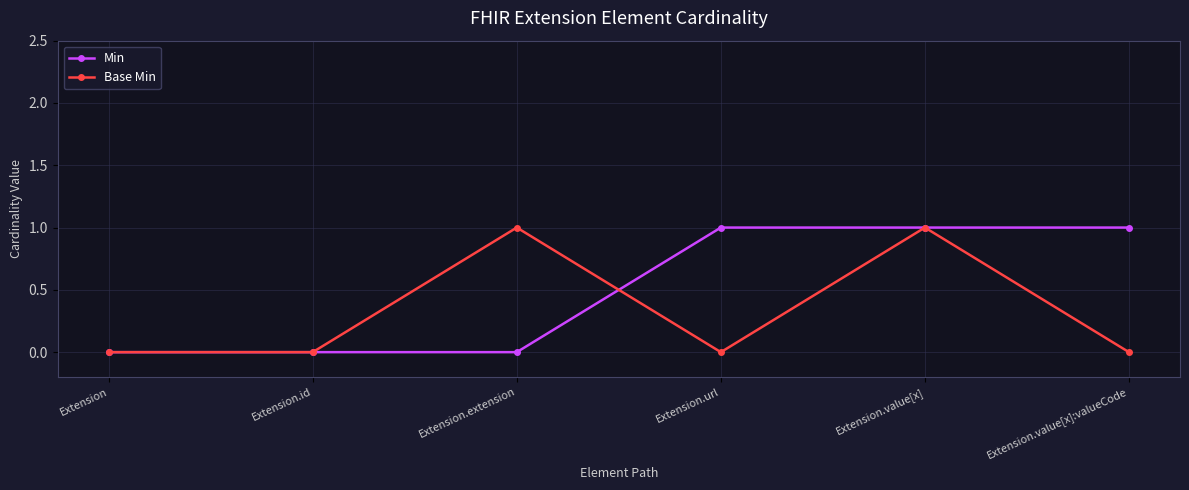

What is the difference between the maximum and minimum values in the Min series?

1